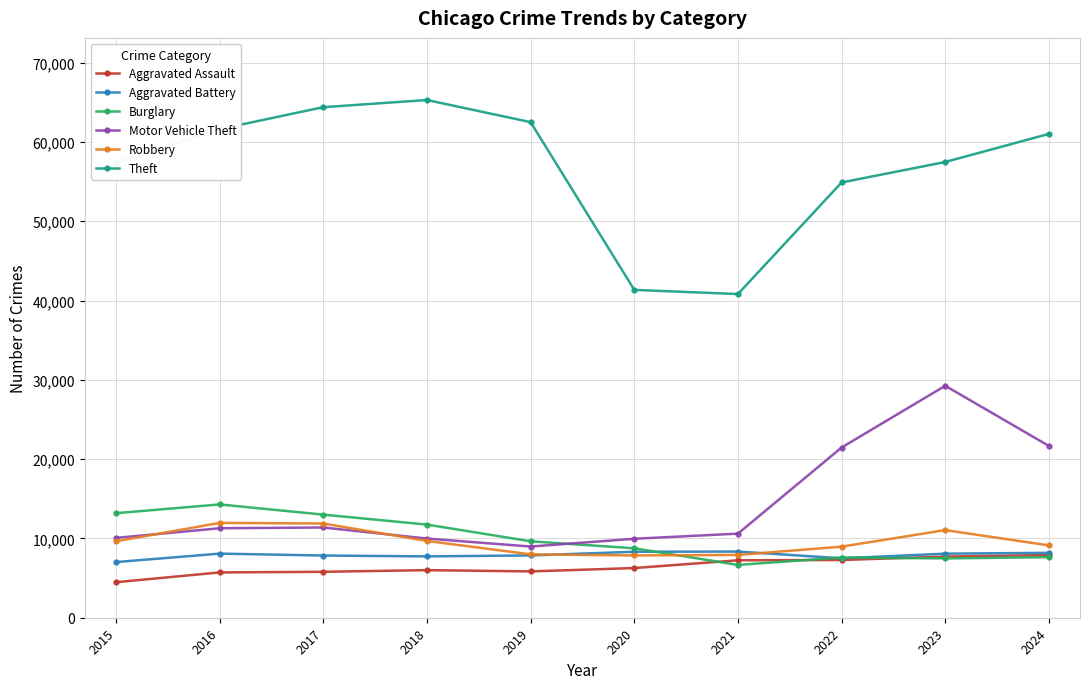

Between 2021 and 2023, which series saw the biggest shift?

Motor Vehicle Theft